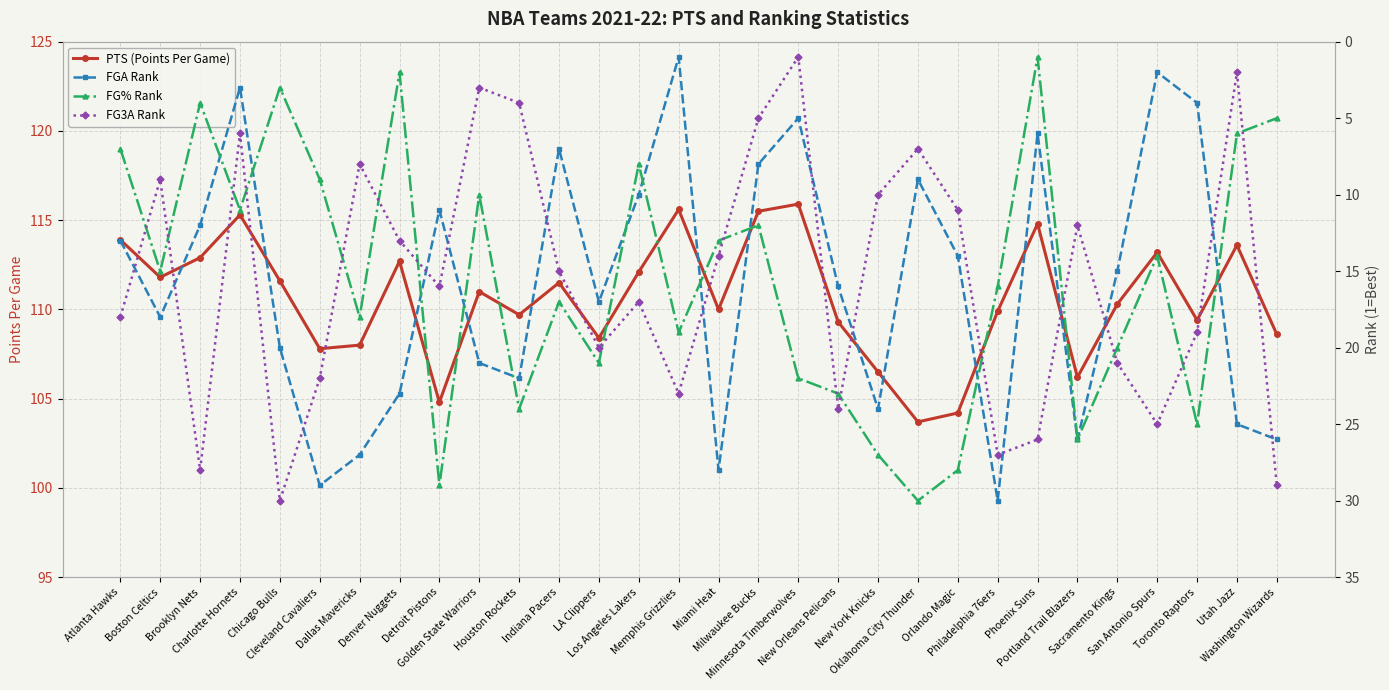

Reading right to left, extract all data points from this chart.

PTS (Points Per Game): Washington Wizards=108.6	Utah Jazz=113.6	Toronto Raptors=109.4	San Antonio Spurs=113.2	Sacramento Kings=110.3	Portland Trail Blazers=106.2	Phoenix Suns=114.8	Philadelphia 76ers=109.9	Orlando Magic=104.2	Oklahoma City Thunder=103.7	New York Knicks=106.5	New Orleans Pelicans=109.3	Minnesota Timberwolves=115.9	Milwaukee Bucks=115.5	Miami Heat=110.0	Memphis Grizzlies=115.6	Los Angeles Lakers=112.1	LA Clippers=108.4	Indiana Pacers=111.5	Houston Rockets=109.7	Golden State Warriors=111.0	Detroit Pistons=104.8	Denver Nuggets=112.7	Dallas Mavericks=108.0	Cleveland Cavaliers=107.8	Chicago Bulls=111.6	Charlotte Hornets=115.3	Brooklyn Nets=112.9	Boston Celtics=111.8	Atlanta Hawks=113.9
FGA Rank: Washington Wizards=26.0	Utah Jazz=25.0	Toronto Raptors=4.0	San Antonio Spurs=2.0	Sacramento Kings=15.0	Portland Trail Blazers=26.0	Phoenix Suns=6.0	Philadelphia 76ers=30.0	Orlando Magic=14.0	Oklahoma City Thunder=9.0	New York Knicks=24.0	New Orleans Pelicans=16.0	Minnesota Timberwolves=5.0	Milwaukee Bucks=8.0	Miami Heat=28.0	Memphis Grizzlies=1.0	Los Angeles Lakers=10.0	LA Clippers=17.0	Indiana Pacers=7.0	Houston Rockets=22.0	Golden State Warriors=21.0	Detroit Pistons=11.0	Denver Nuggets=23.0	Dallas Mavericks=27.0	Cleveland Cavaliers=29.0	Chicago Bulls=20.0	Charlotte Hornets=3.0	Brooklyn Nets=12.0	Boston Celtics=18.0	Atlanta Hawks=13.0
FG% Rank: Washington Wizards=5.0	Utah Jazz=6.0	Toronto Raptors=25.0	San Antonio Spurs=14.0	Sacramento Kings=20.0	Portland Trail Blazers=26.0	Phoenix Suns=1.0	Philadelphia 76ers=16.0	Orlando Magic=28.0	Oklahoma City Thunder=30.0	New York Knicks=27.0	New Orleans Pelicans=23.0	Minnesota Timberwolves=22.0	Milwaukee Bucks=12.0	Miami Heat=13.0	Memphis Grizzlies=19.0	Los Angeles Lakers=8.0	LA Clippers=21.0	Indiana Pacers=17.0	Houston Rockets=24.0	Golden State Warriors=10.0	Detroit Pistons=29.0	Denver Nuggets=2.0	Dallas Mavericks=18.0	Cleveland Cavaliers=9.0	Chicago Bulls=3.0	Charlotte Hornets=11.0	Brooklyn Nets=4.0	Boston Celtics=15.0	Atlanta Hawks=7.0
FG3A Rank: Washington Wizards=29.0	Utah Jazz=2.0	Toronto Raptors=19.0	San Antonio Spurs=25.0	Sacramento Kings=21.0	Portland Trail Blazers=12.0	Phoenix Suns=26.0	Philadelphia 76ers=27.0	Orlando Magic=11.0	Oklahoma City Thunder=7.0	New York Knicks=10.0	New Orleans Pelicans=24.0	Minnesota Timberwolves=1.0	Milwaukee Bucks=5.0	Miami Heat=14.0	Memphis Grizzlies=23.0	Los Angeles Lakers=17.0	LA Clippers=20.0	Indiana Pacers=15.0	Houston Rockets=4.0	Golden State Warriors=3.0	Detroit Pistons=16.0	Denver Nuggets=13.0	Dallas Mavericks=8.0	Cleveland Cavaliers=22.0	Chicago Bulls=30.0	Charlotte Hornets=6.0	Brooklyn Nets=28.0	Boston Celtics=9.0	Atlanta Hawks=18.0